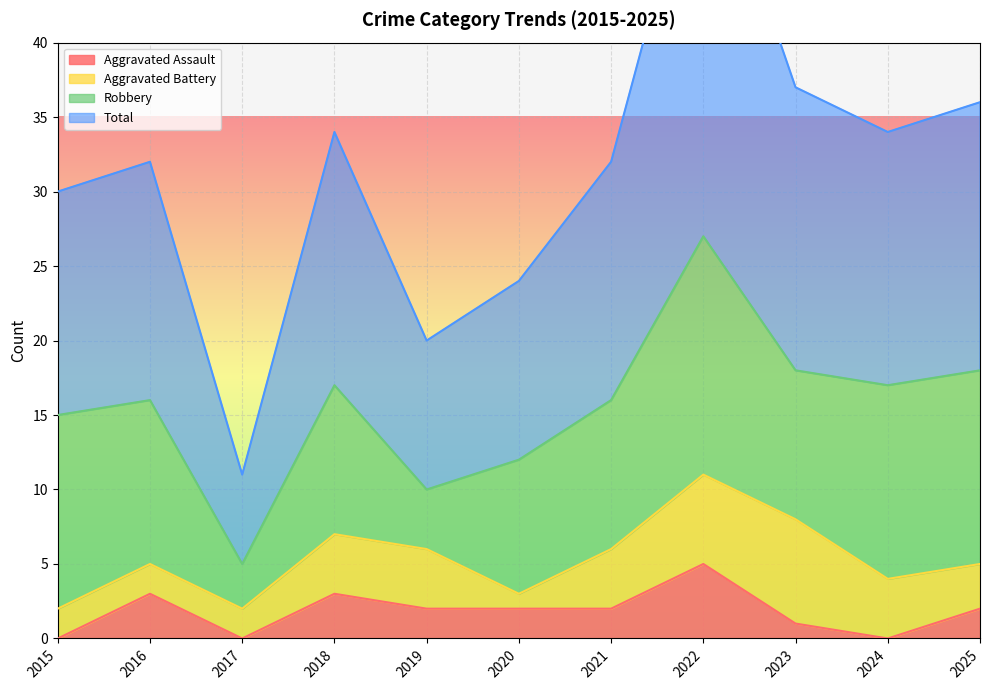

How many values in the Aggravated Assault series exceed 2?

3